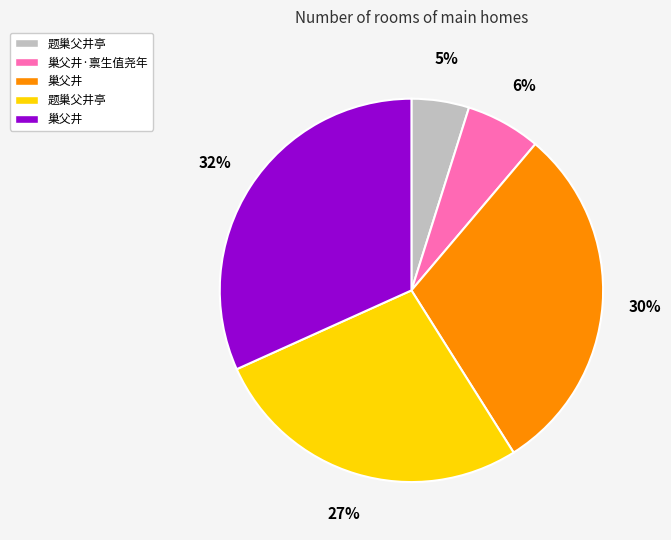

How many segments does this pie chart have?

5